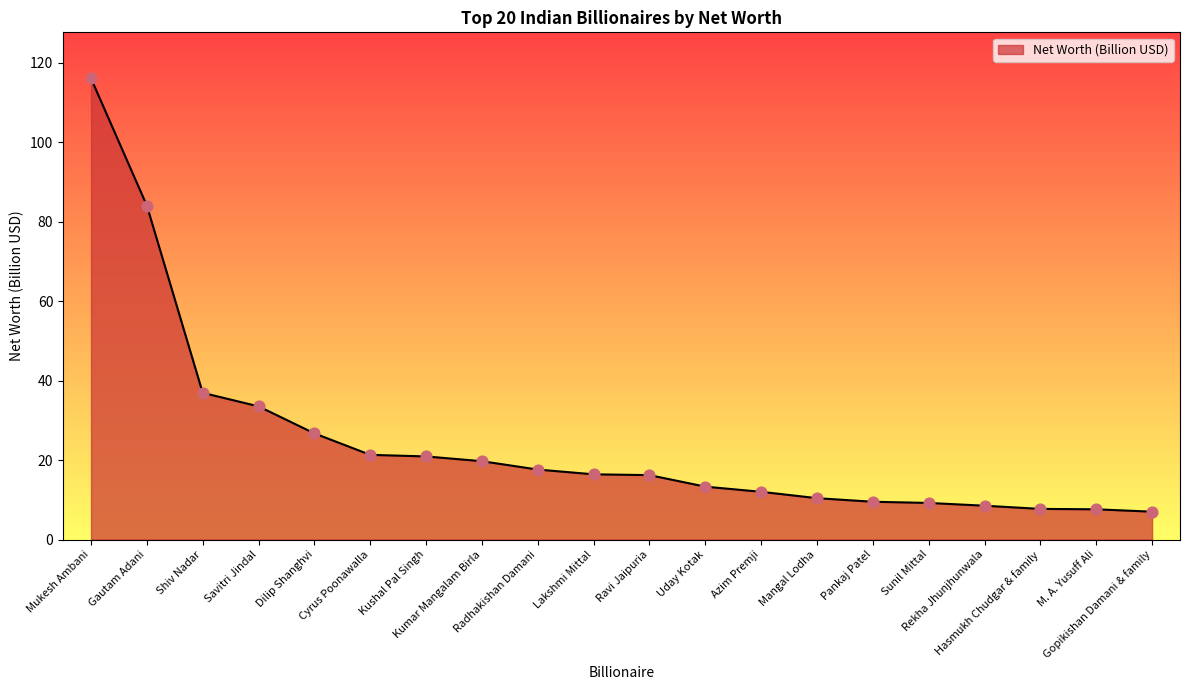

What is the change in value from Hasmukh Chudgar & family to M. A. Yusuff Ali?

-0.1